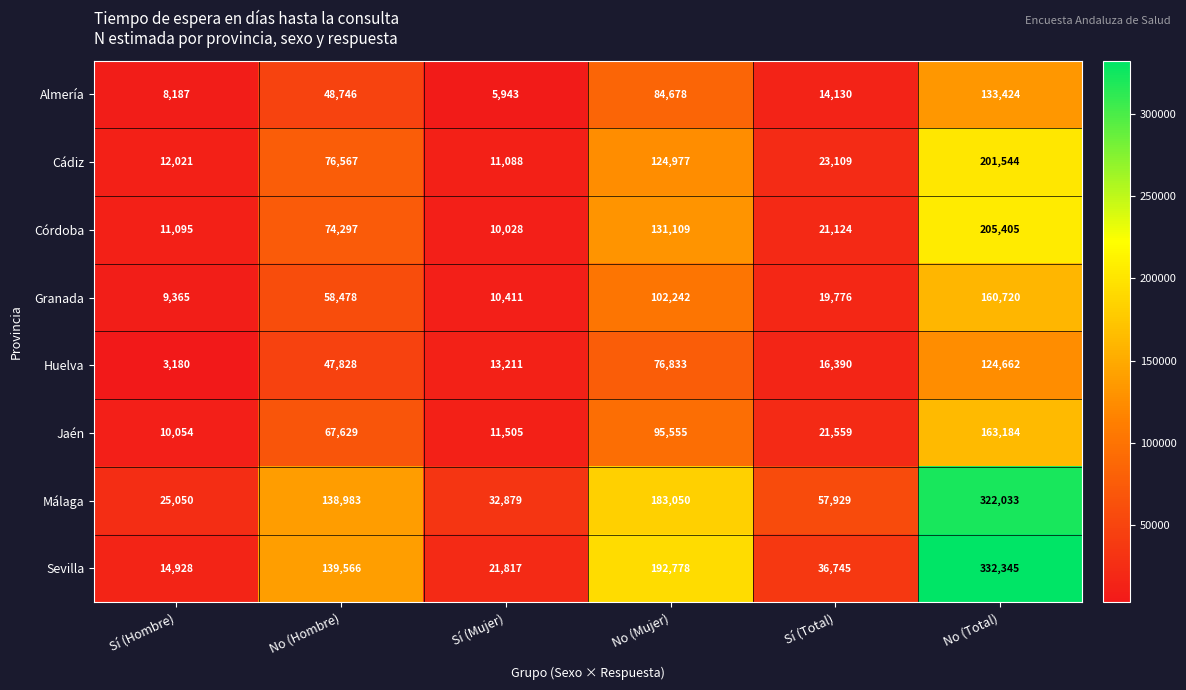

Between Sí (Total) and No (Total), which series saw the biggest shift?

Sevilla